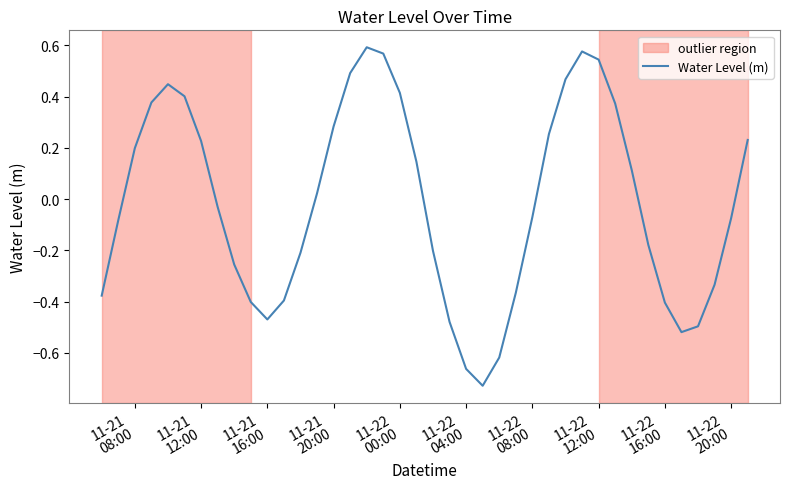

Does the chart display data point markers on the line(s)?

No